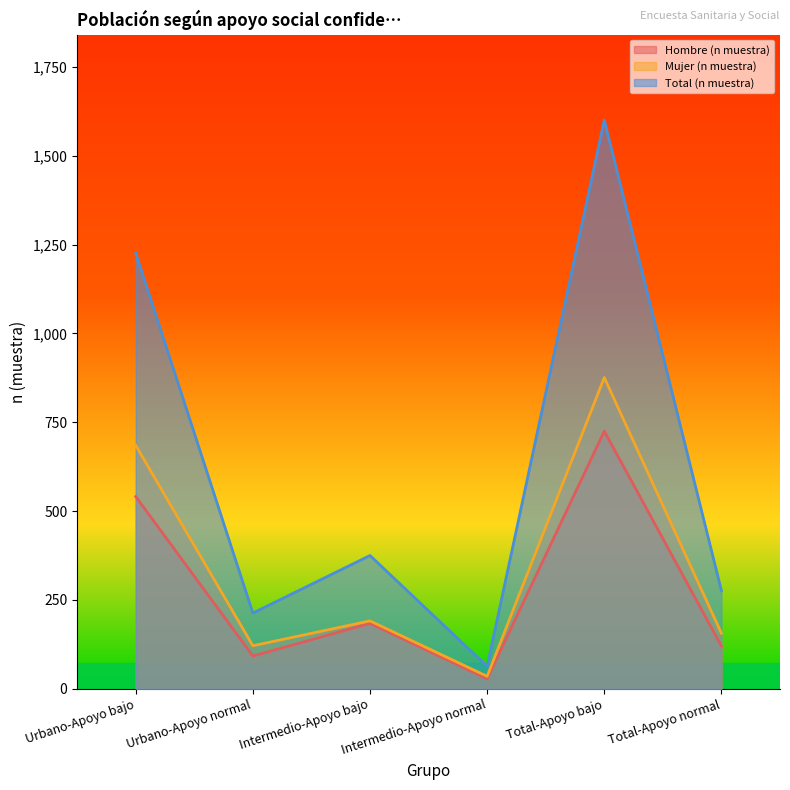

At which label does Total (n muestra) reach its minimum?

Intermedio-Apoyo normal